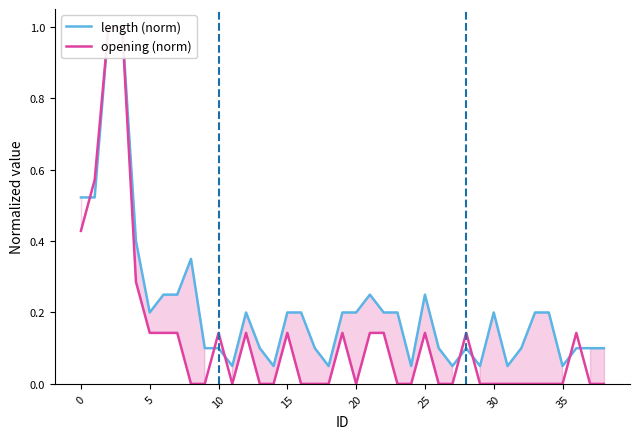

What are all the series names shown in the legend?

length (norm), opening (norm)